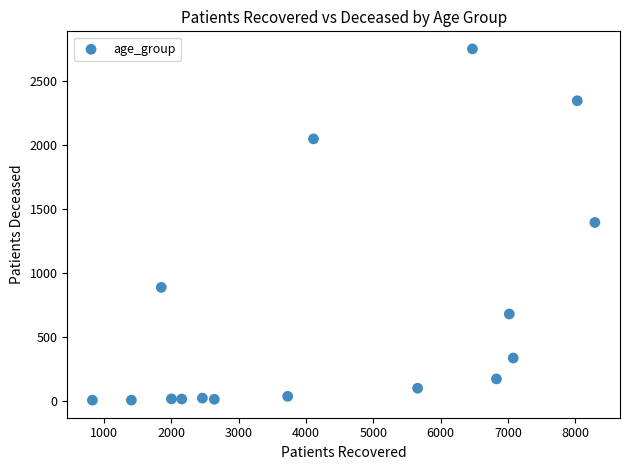

What is the range of Y values (max minus min)?

2744